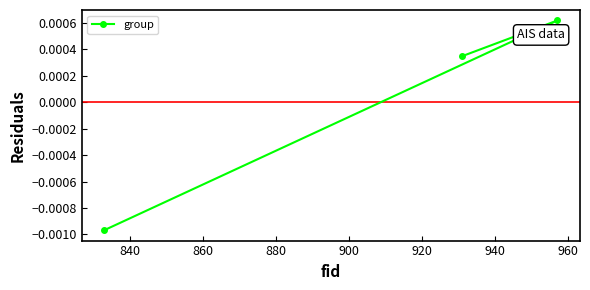

Is it true that the value at 860 is -0.0?

True